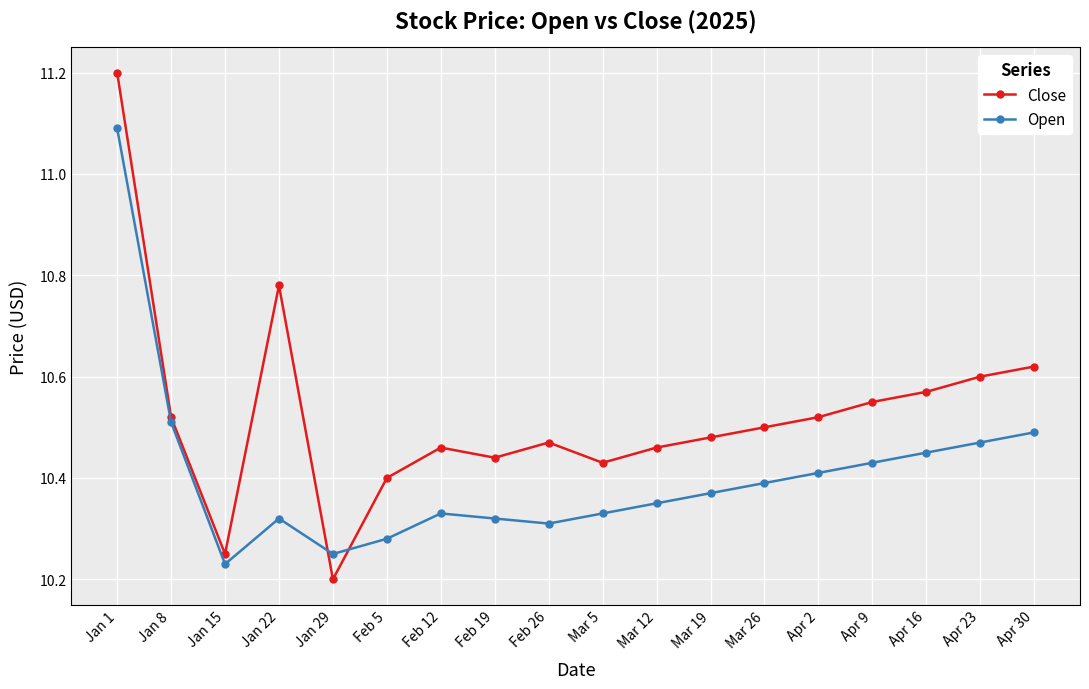

What is the difference between the maximum and minimum values in the Open series?

0.9